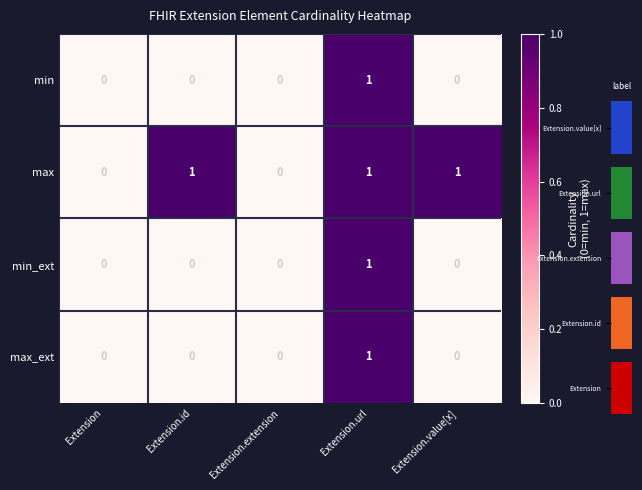

Which category has the highest value in the max_ext series?

Extension.url